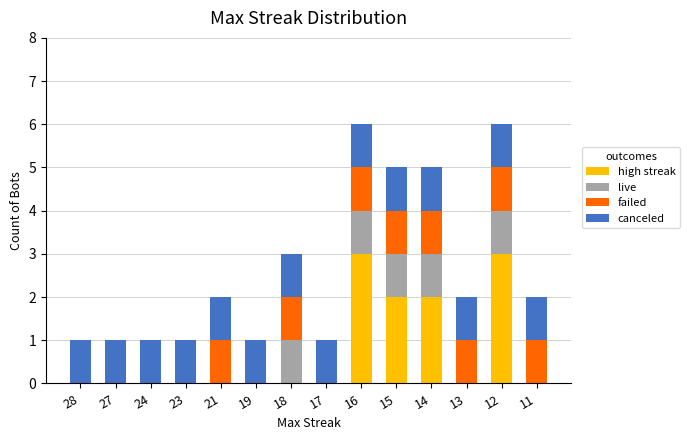

True or false: high streak has a value of 2 at 14.

True